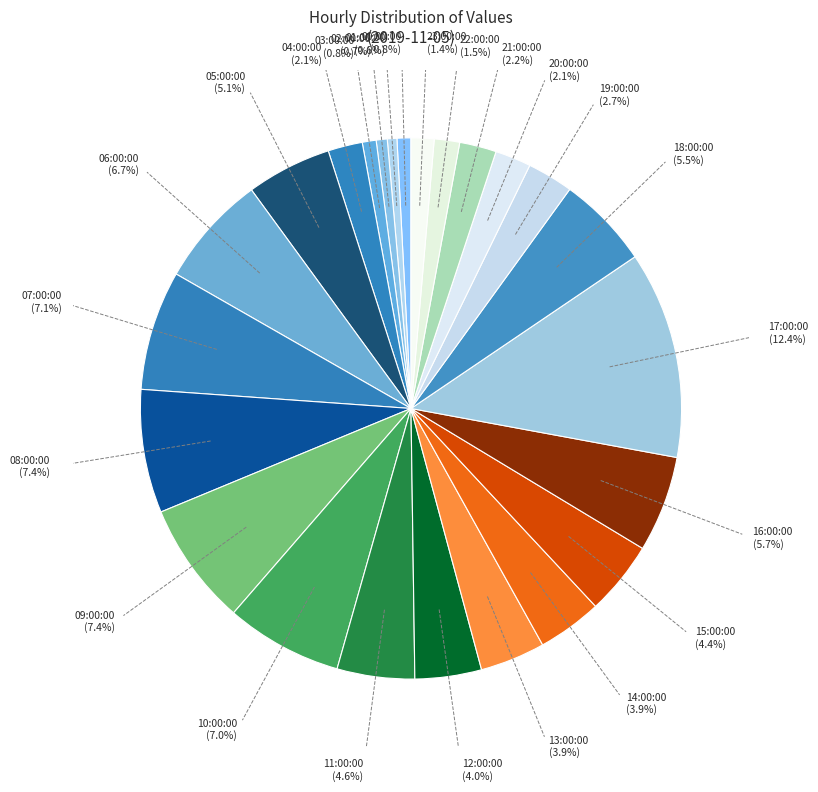

Count the number of slices in the pie.

24